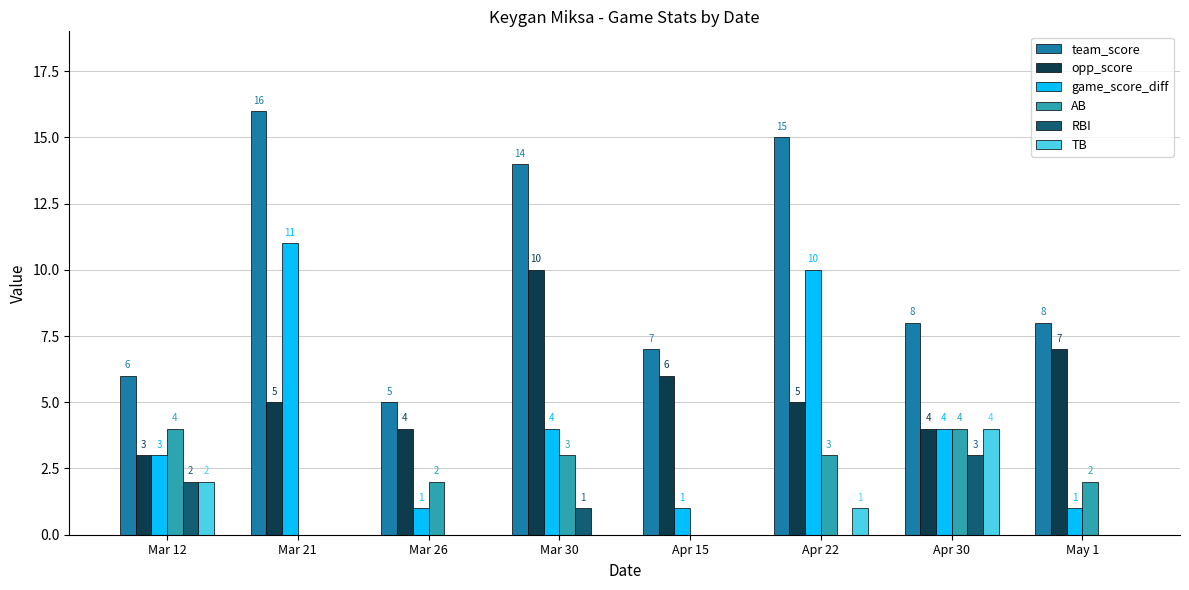

Which series has the widest spread of values?

team_score